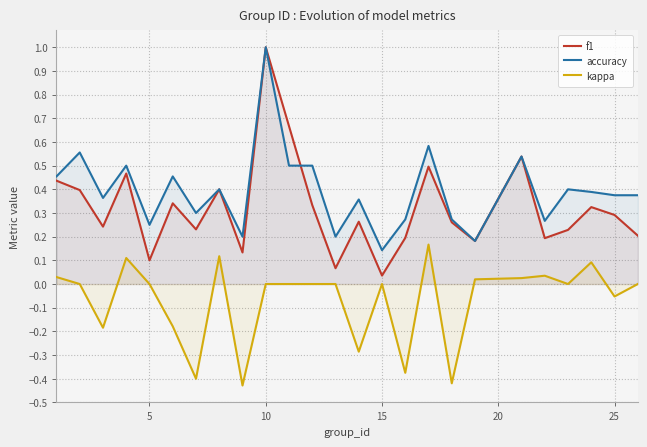

Which series has the largest total across all categories?

accuracy